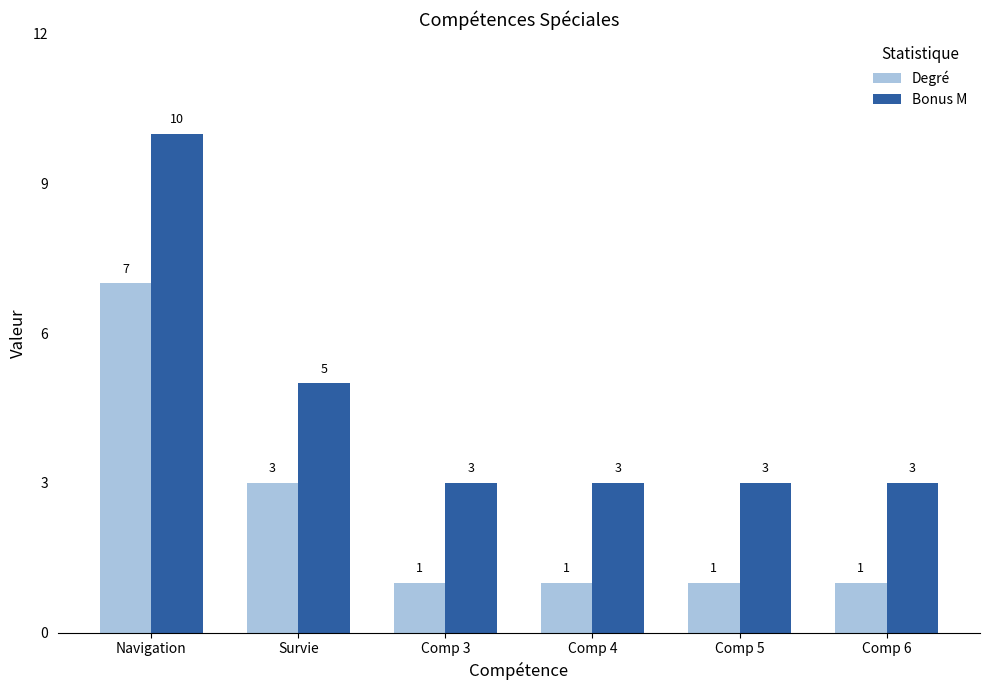

What is the sum of the Bonus M values at Comp 6 and Survie?

8